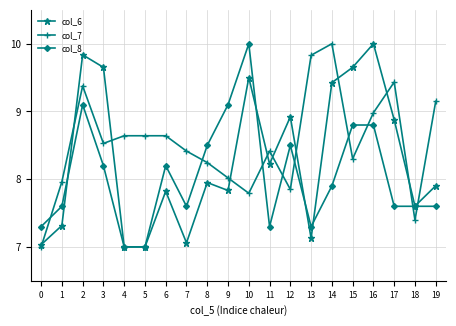

Where do col_7 and col_8 first cross each other?

0 and 1